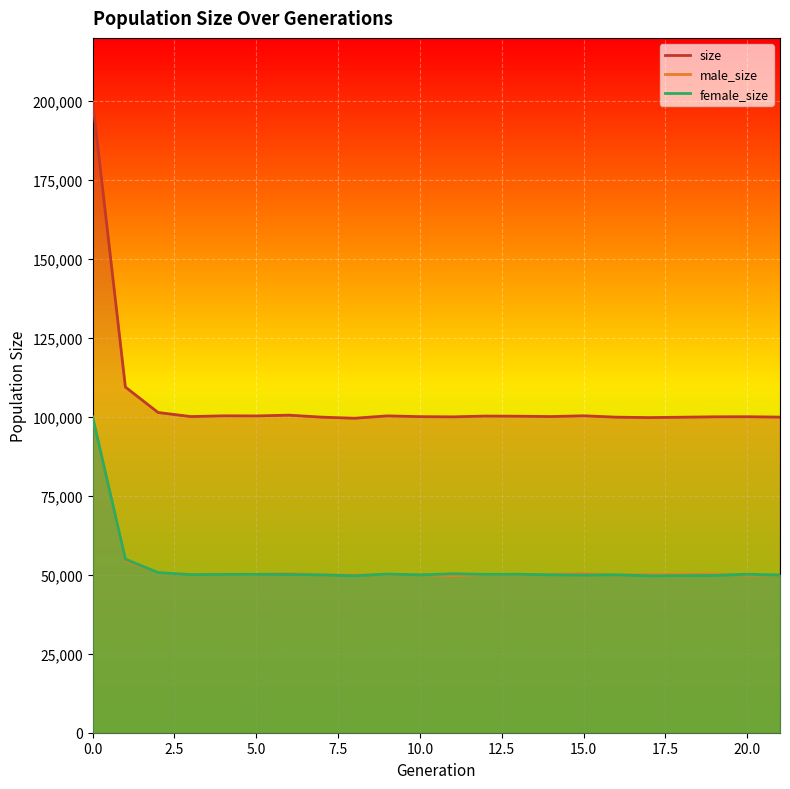

True or false: male_size has a value of 49950 at 7.

True